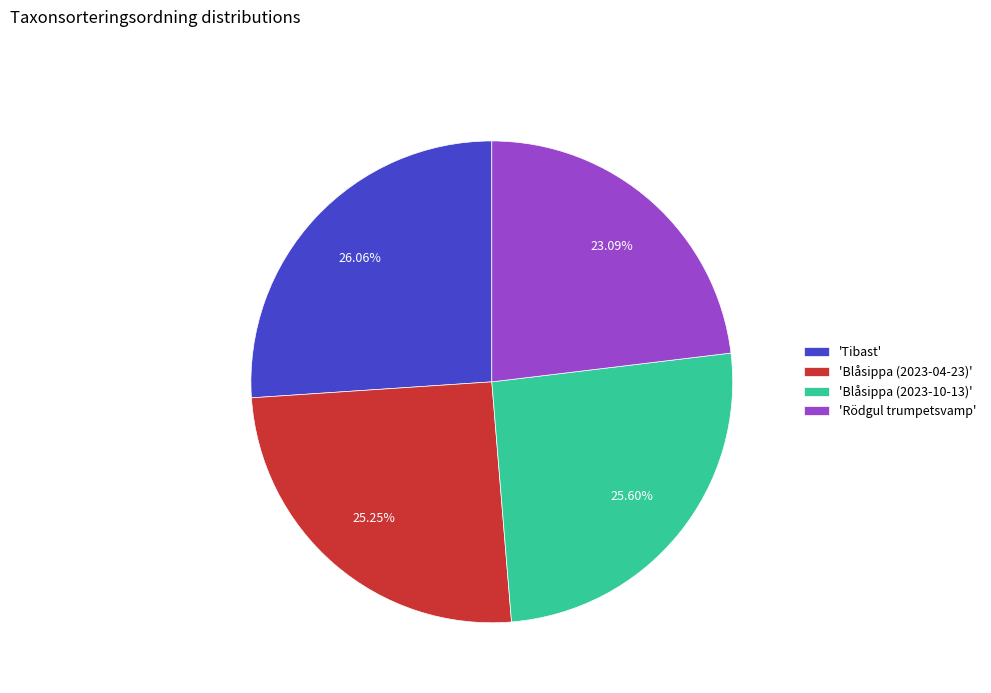

Which slice is the smallest?

'Rödgul trumpetsvamp'